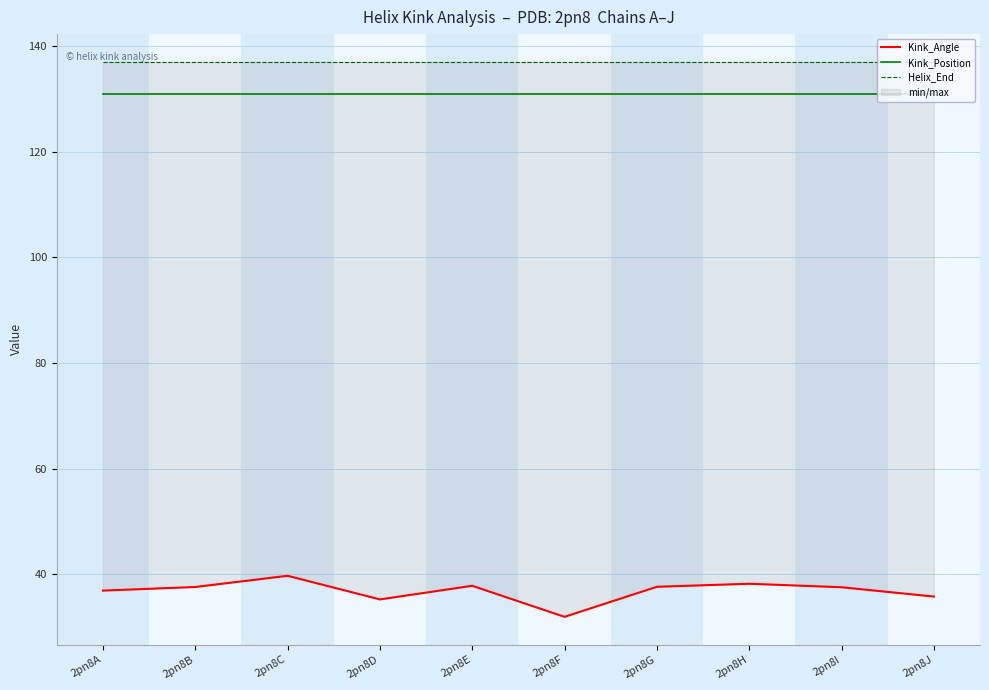

Reading left to right, transcribe all the data shown in this chart.

Kink_Angle: 2pn8A=36.9	2pn8B=37.6	2pn8C=39.7	2pn8D=35.3	2pn8E=37.9	2pn8F=32.0	2pn8G=37.7	2pn8H=38.2	2pn8I=37.6	2pn8J=35.8
Kink_Position: 2pn8A=131.0	2pn8B=131.0	2pn8C=131.0	2pn8D=131.0	2pn8E=131.0	2pn8F=131.0	2pn8G=131.0	2pn8H=131.0	2pn8I=131.0	2pn8J=131.0
Helix_End: 2pn8A=137.0	2pn8B=137.0	2pn8C=137.0	2pn8D=137.0	2pn8E=137.0	2pn8F=137.0	2pn8G=137.0	2pn8H=137.0	2pn8I=137.0	2pn8J=137.0